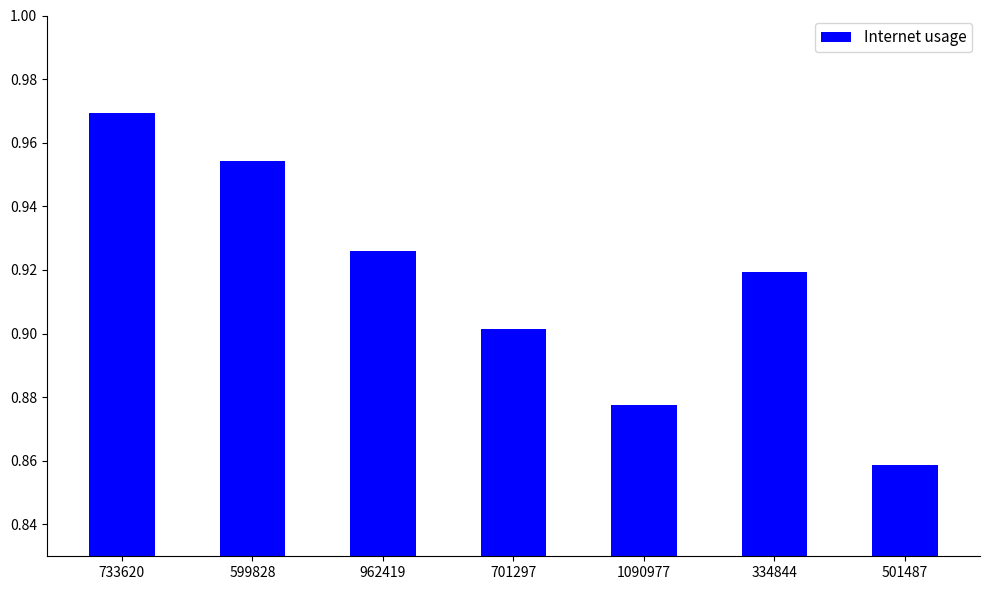

What is the label of the 6th bar from the right?

599828